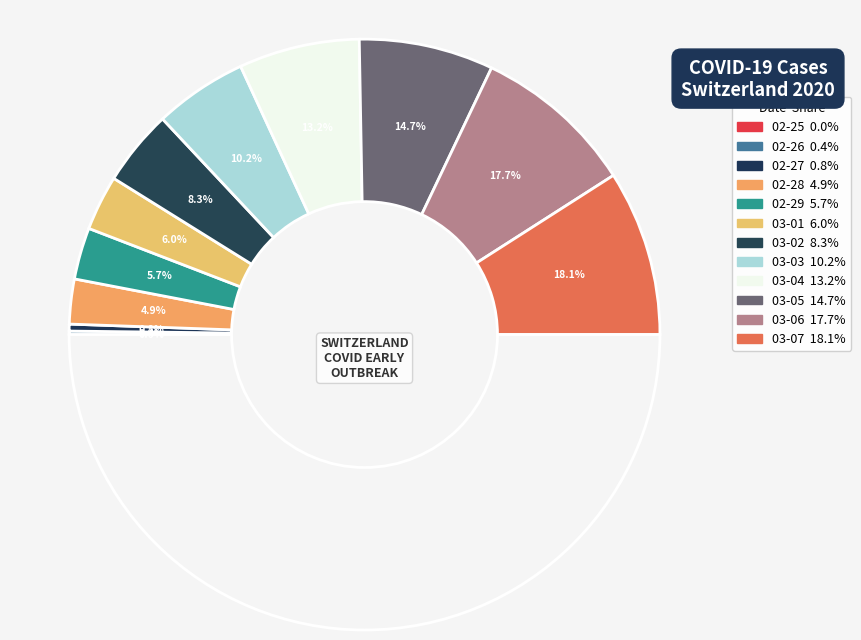

True or false: 2020-03-07 accounts for 18% of the total.

True